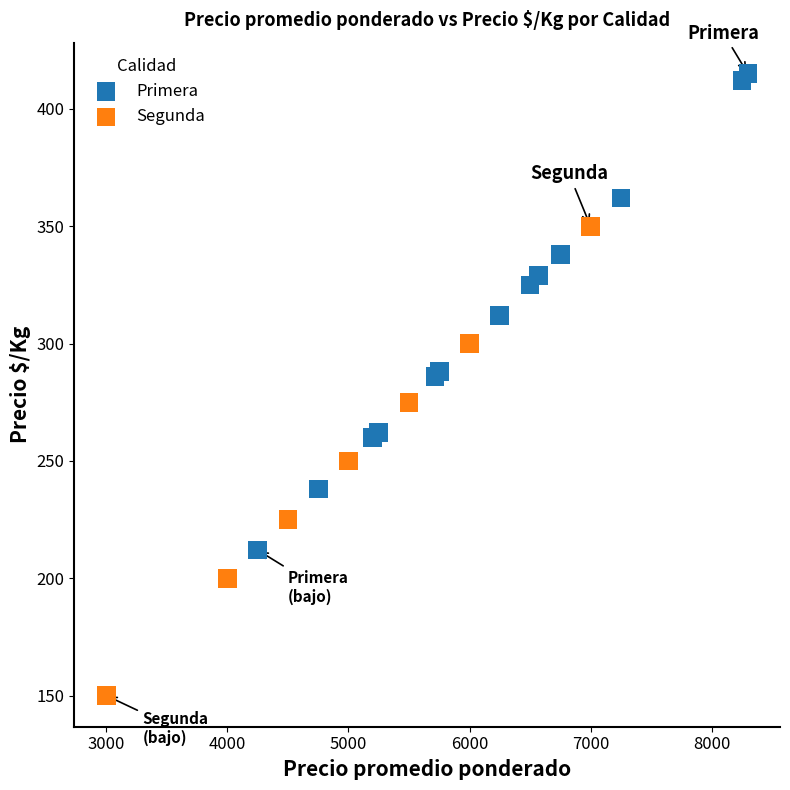

Which series has the widest spread of Y values?

Primera